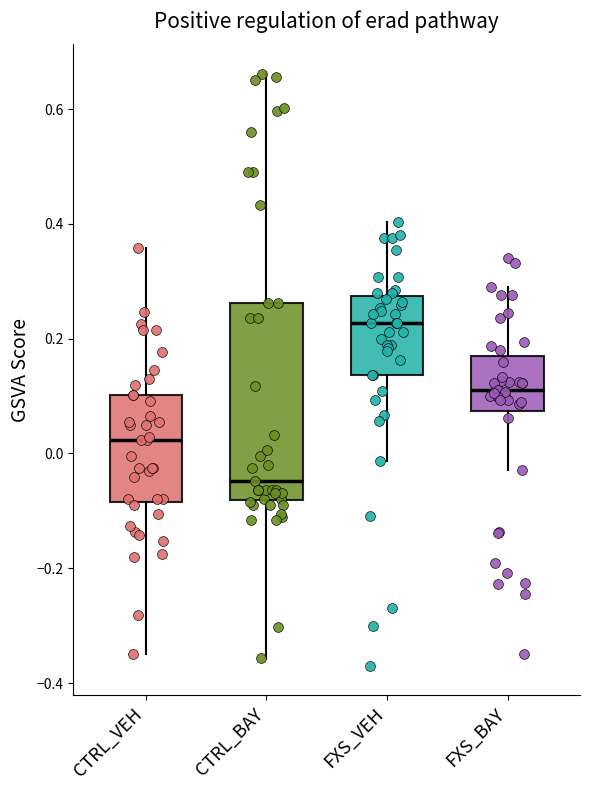

Which box has the highest median line?

FXS_VEH